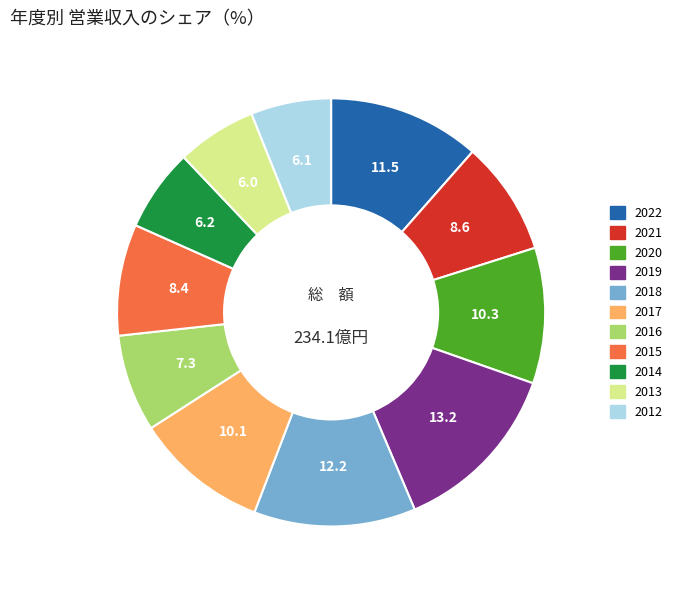

True or false: 2017 accounts for 5% of the total.

False